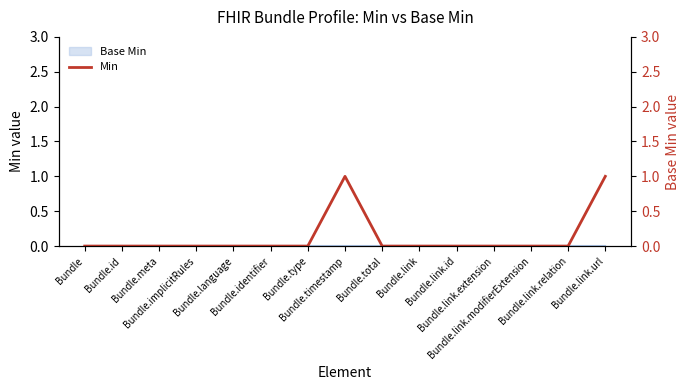

Approximately how many times larger is the value at Bundle.link.url compared to Bundle.timestamp?

1.0